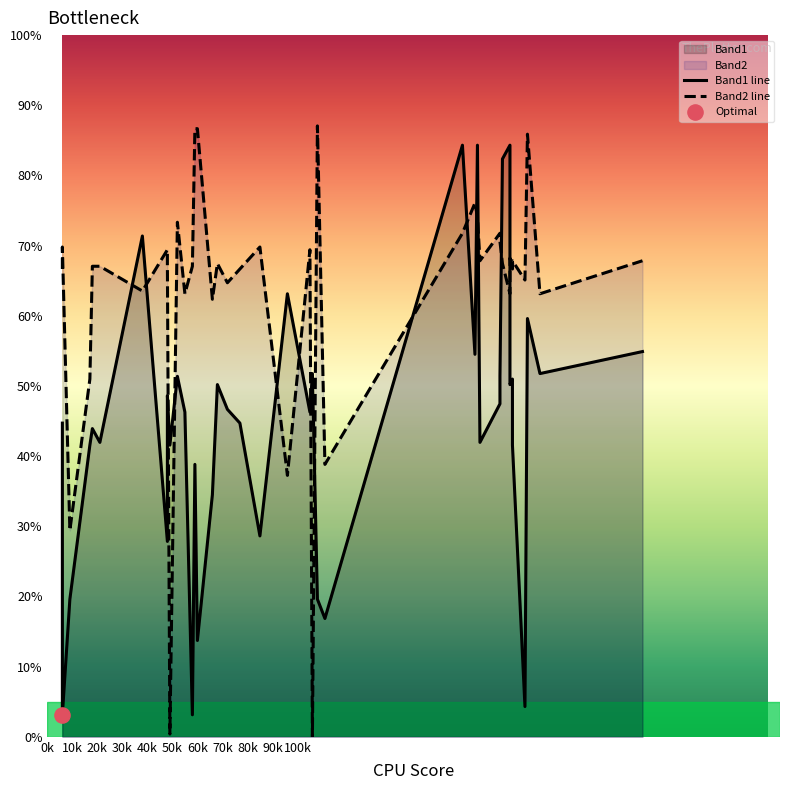

Which series has the largest Y range (max minus min)?

Band2 line